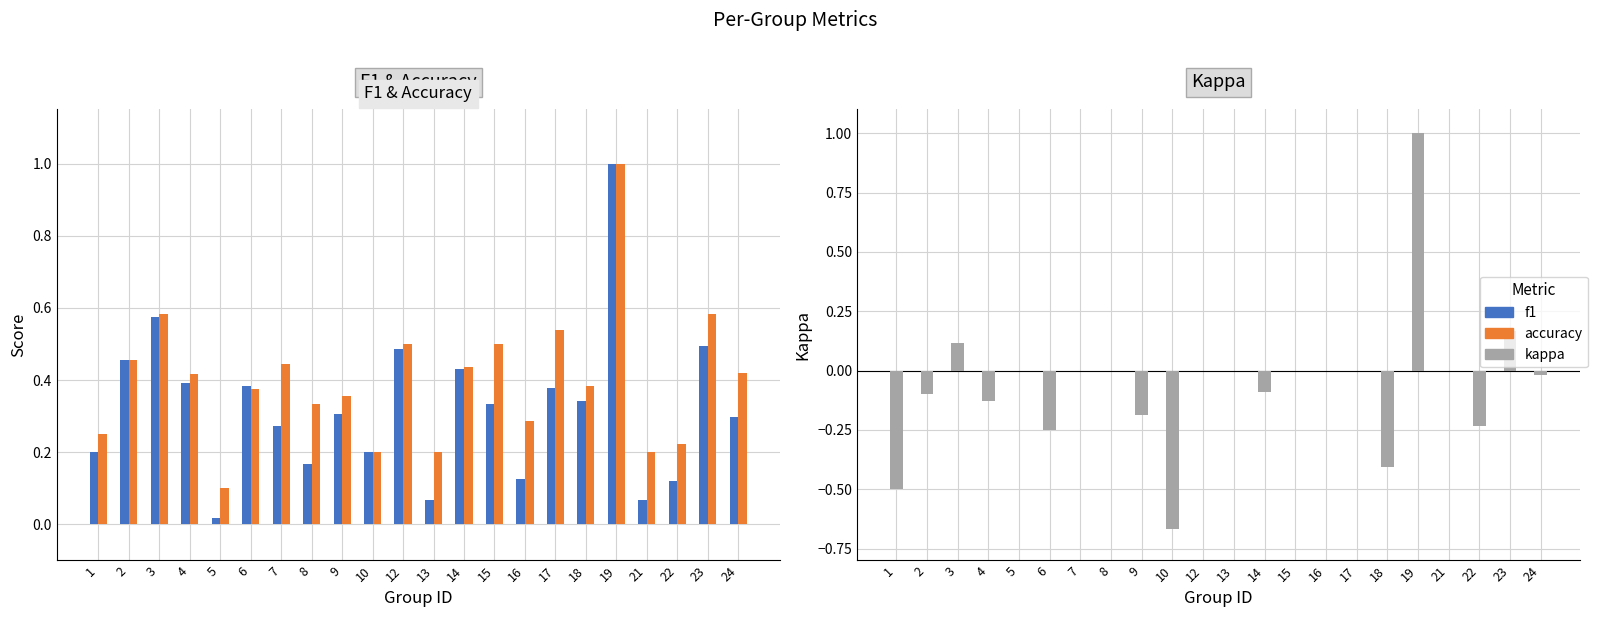

What is the difference between the accuracy values at 13 and 8?

0.1